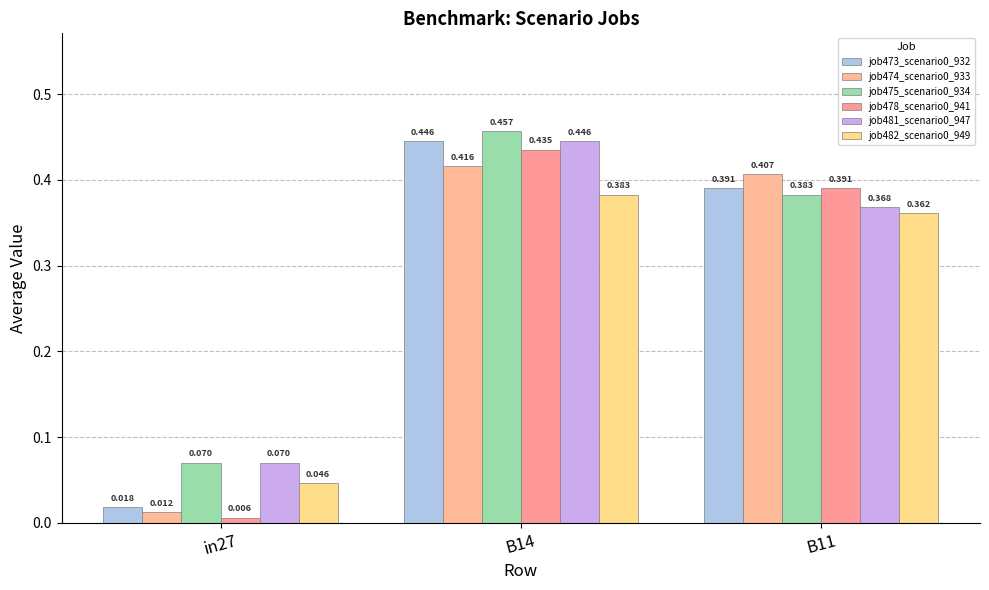

What is the label of the 2nd bar from the right?

B14